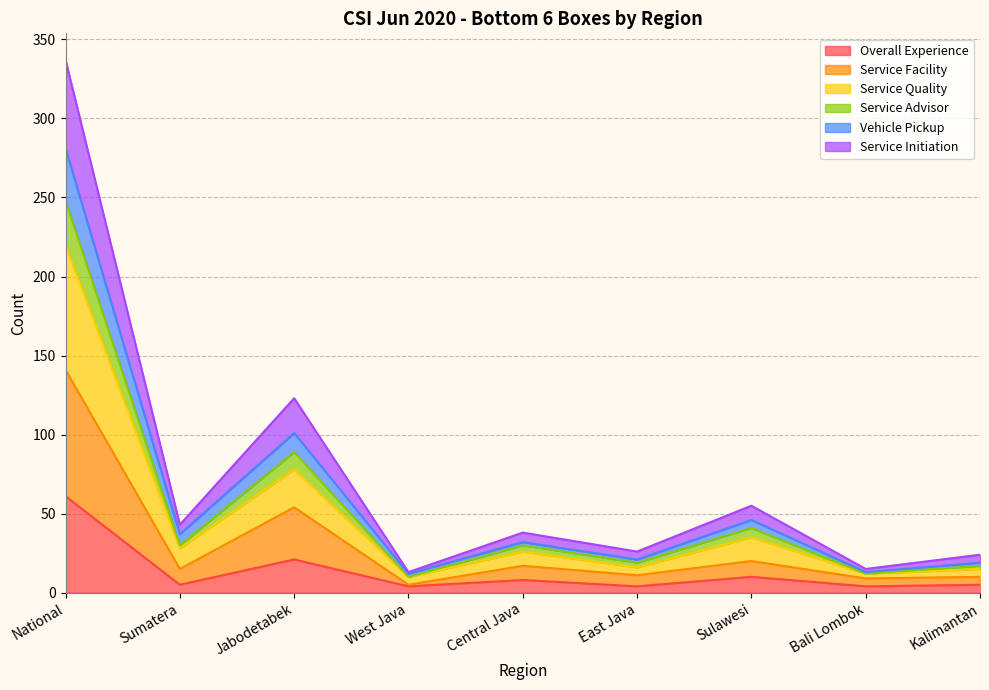

What is the maximum value for Overall Experience?

61